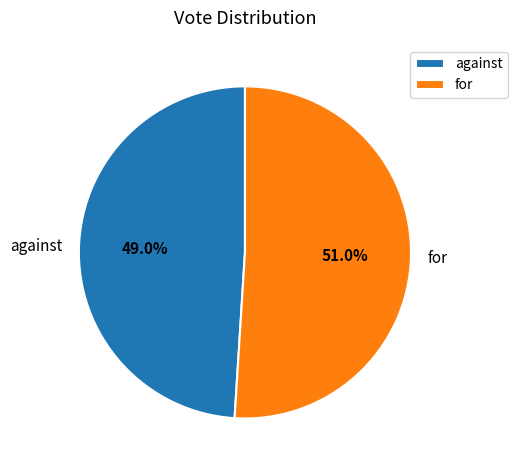

To the nearest percent, what is the difference between the against and for slice percentages?

2%